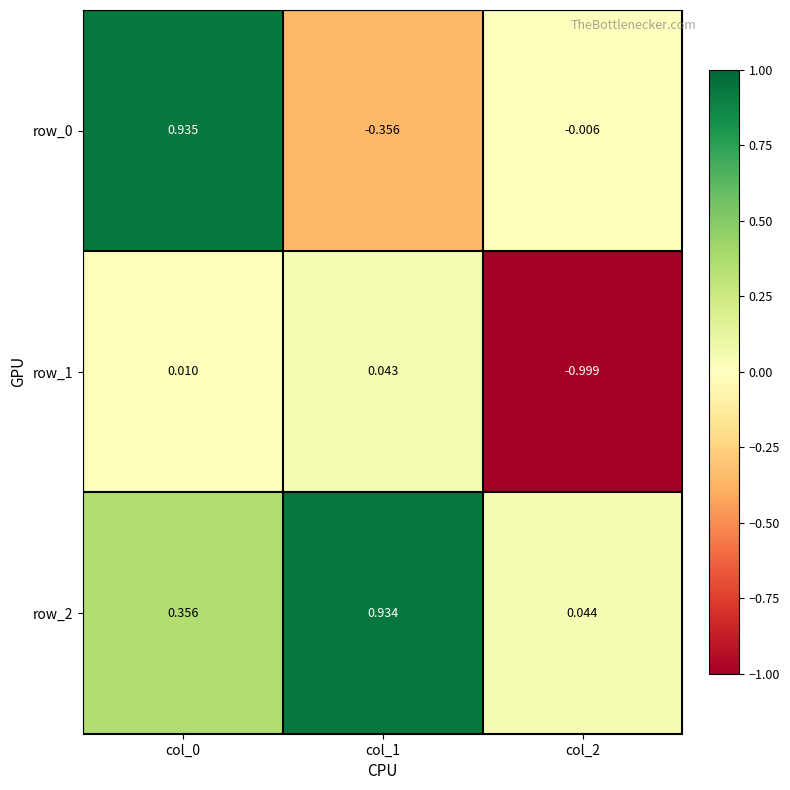

Is the value of row_2 at col_1 greater than the value of row_1 at col_1?

Yes